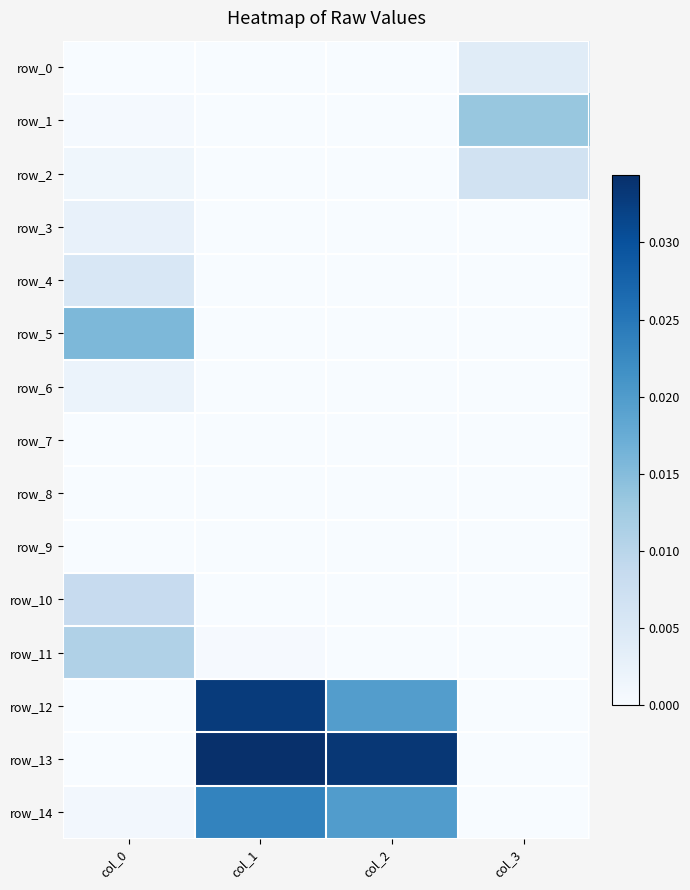

The value of row_3 at col_0 is 0.0. True or false?

True